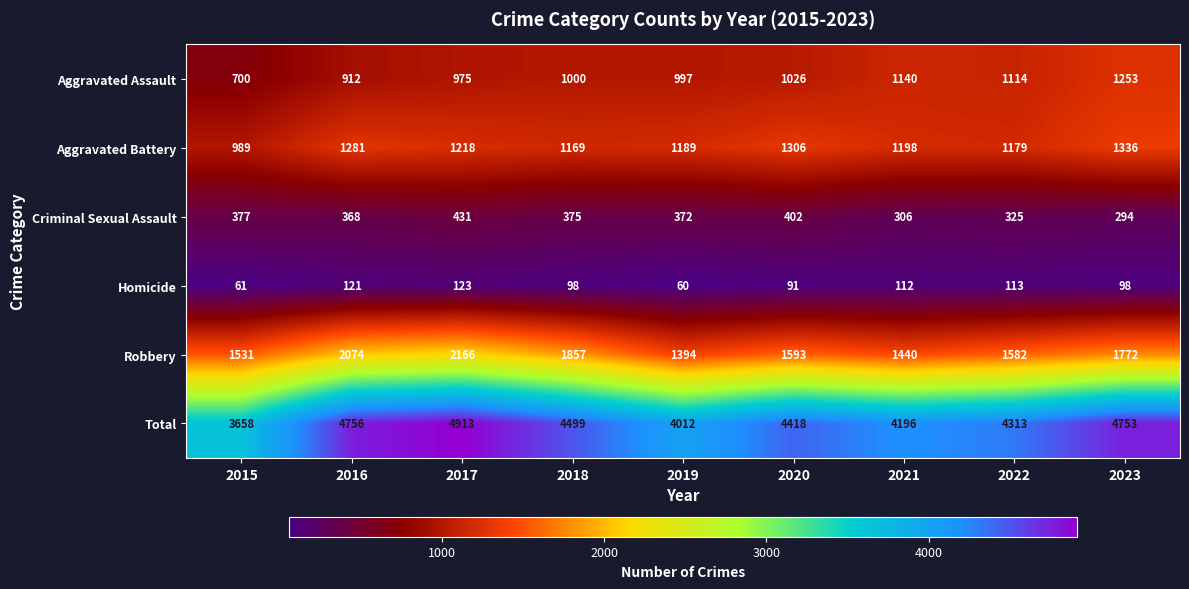

Which series has the widest spread of values?

Total